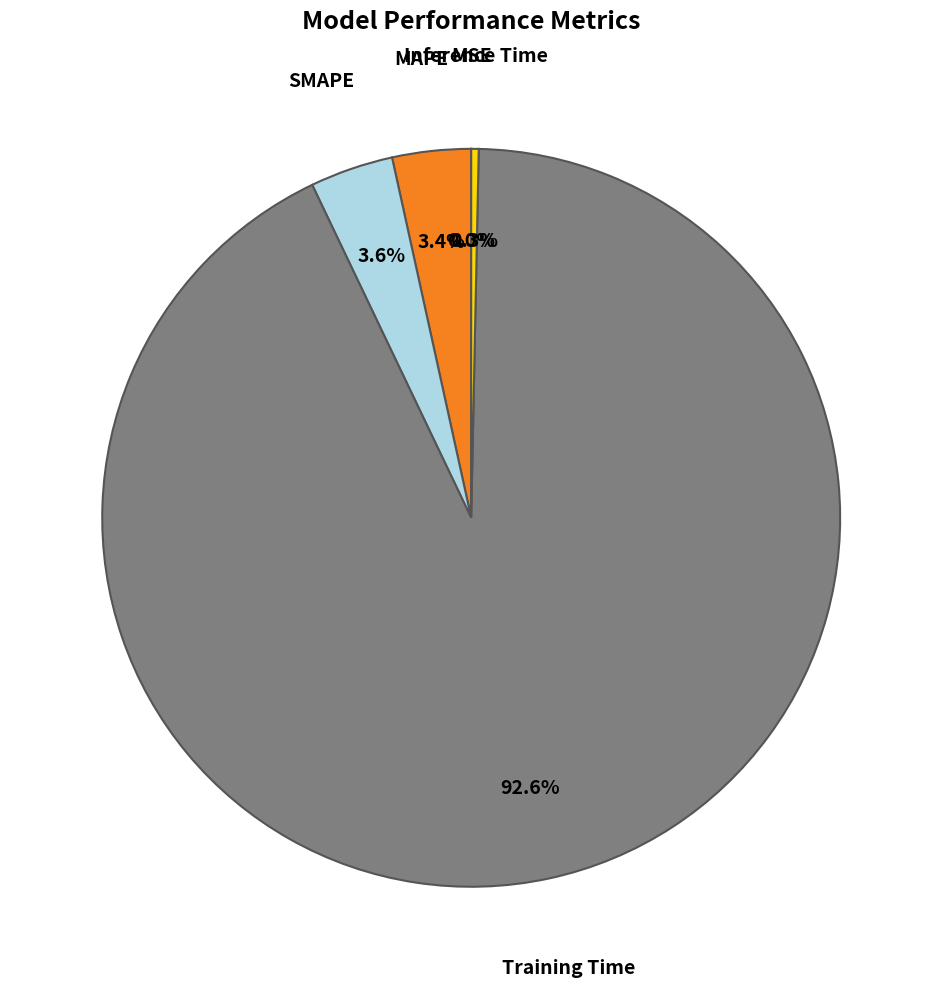

Which slice is the largest?

Training Time